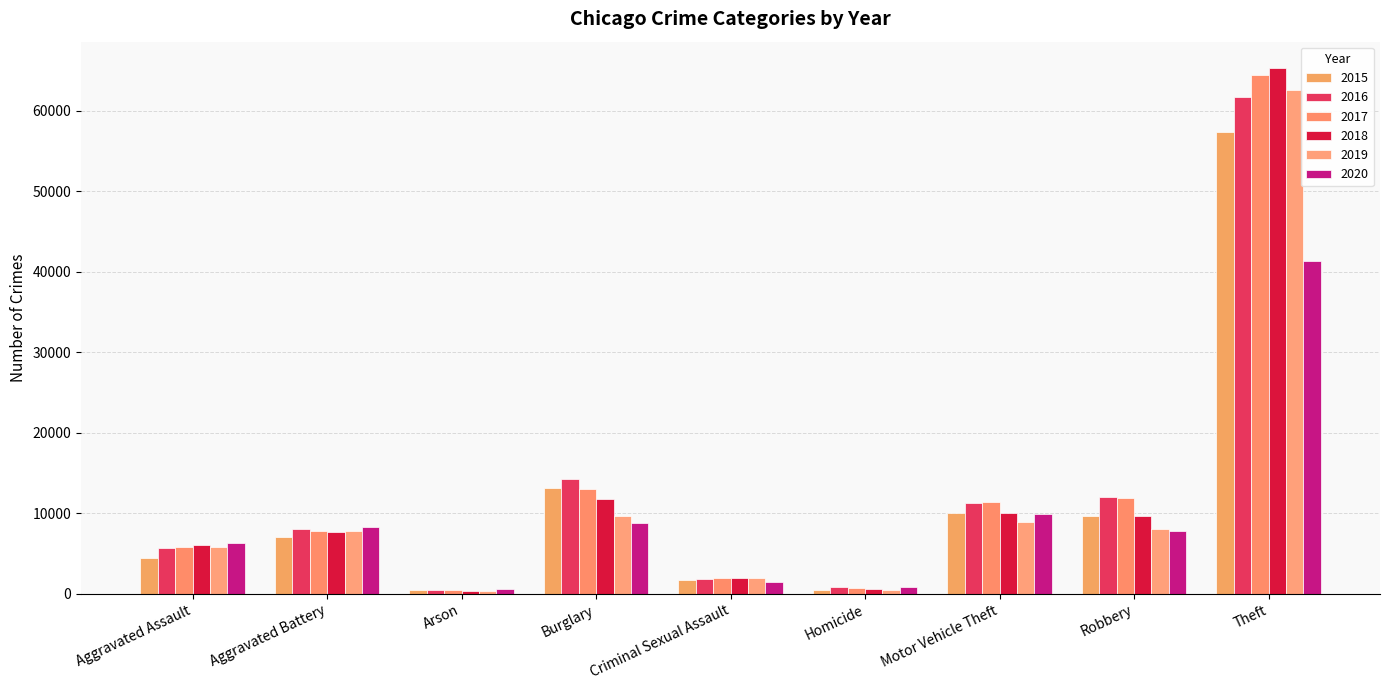

What is the value of the 2017 bar at the 6th from the left?

672